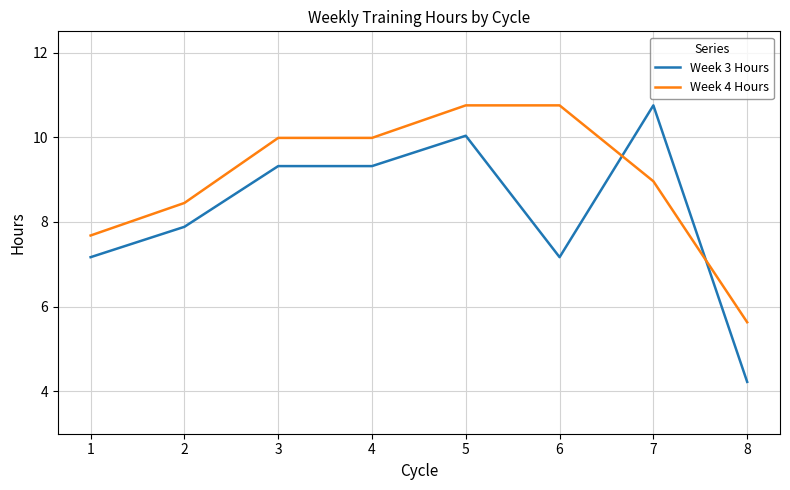

List the series in order of their overall mean, highest first.

Week 4 Hours, Week 3 Hours